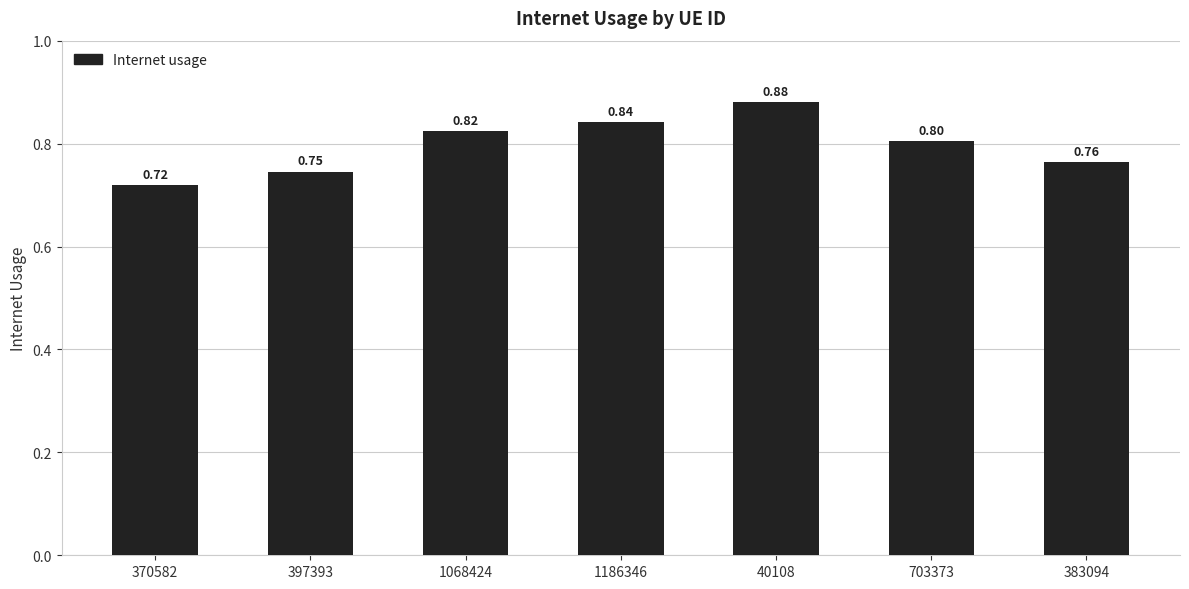

What is the sum of the values at 1186346 and 370582?

1.6